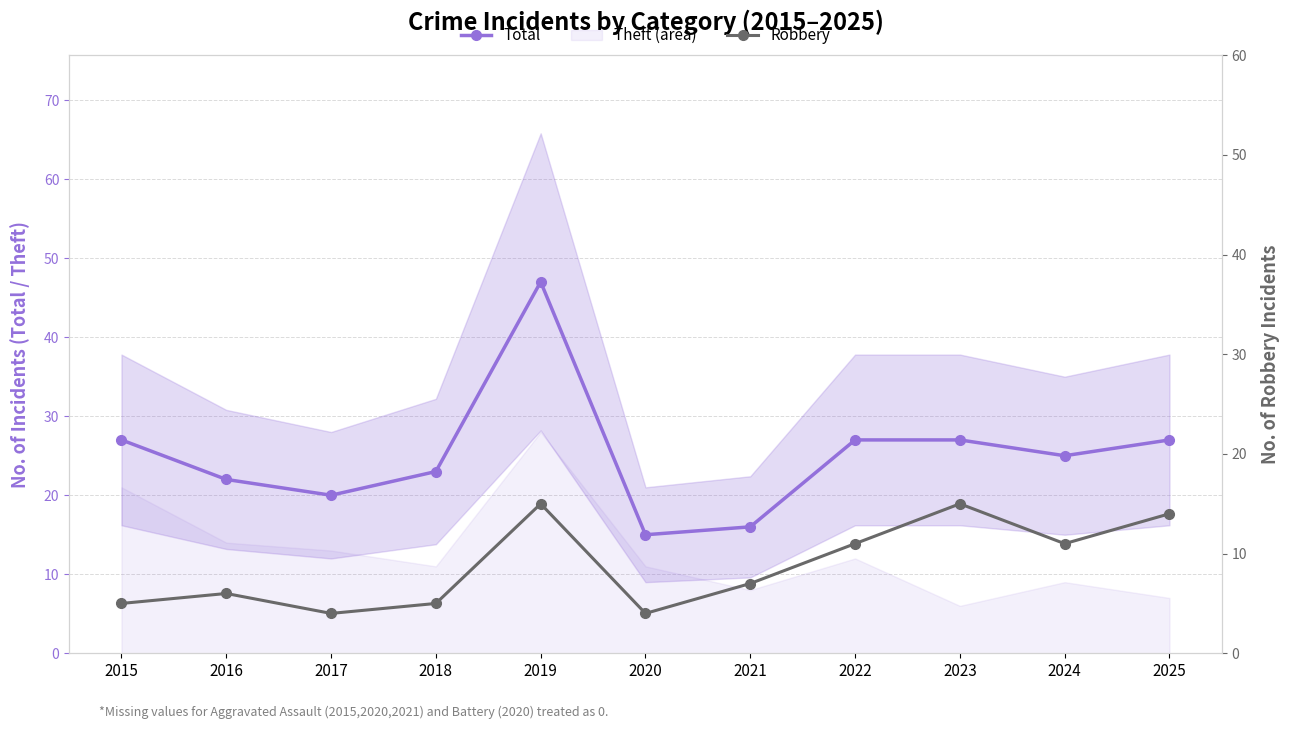

The value of Robbery at 2018 is 5. True or false?

True